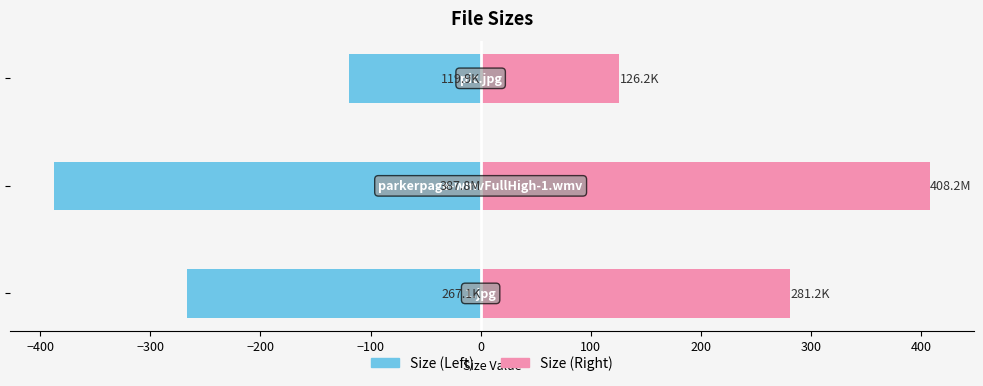

What is the difference between the maximum and minimum values in the Size (Right) series?

282.0